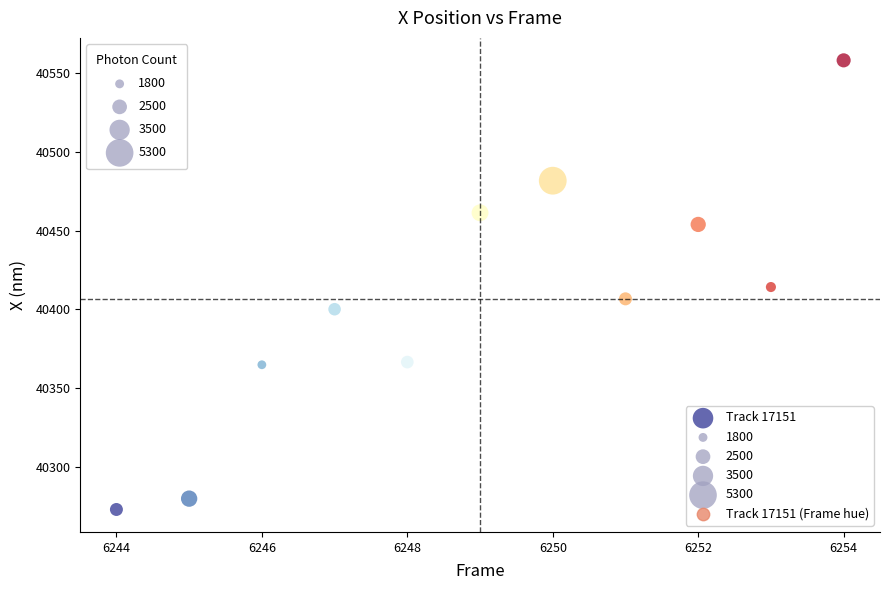

What is the average X value?

6249.0